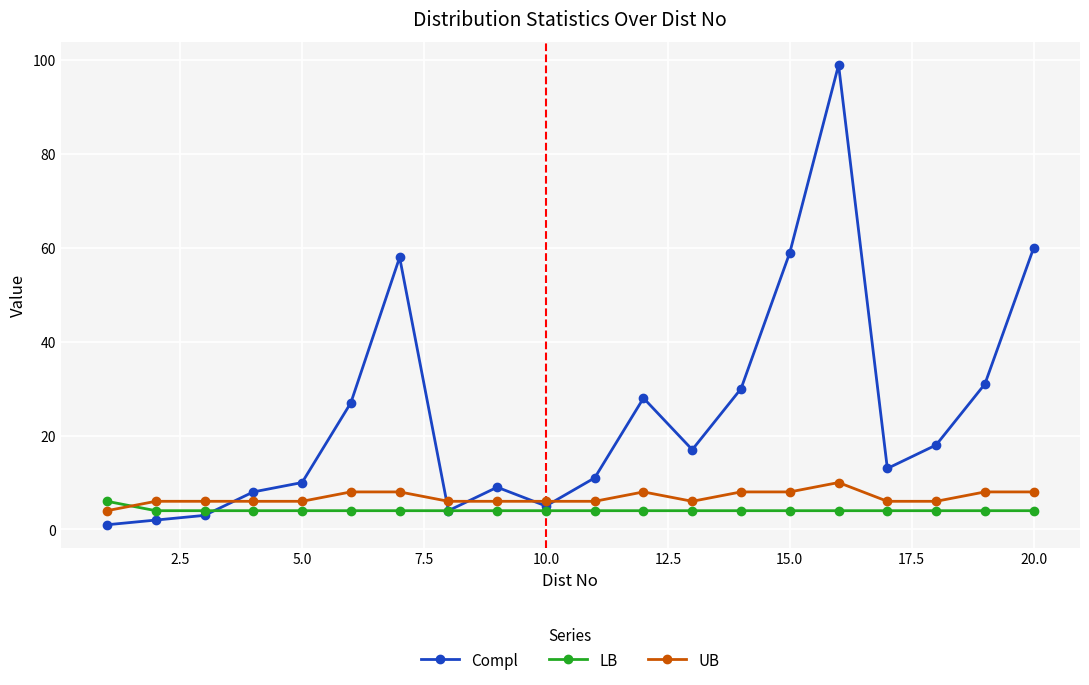

Which series has the largest total across all categories?

Compl